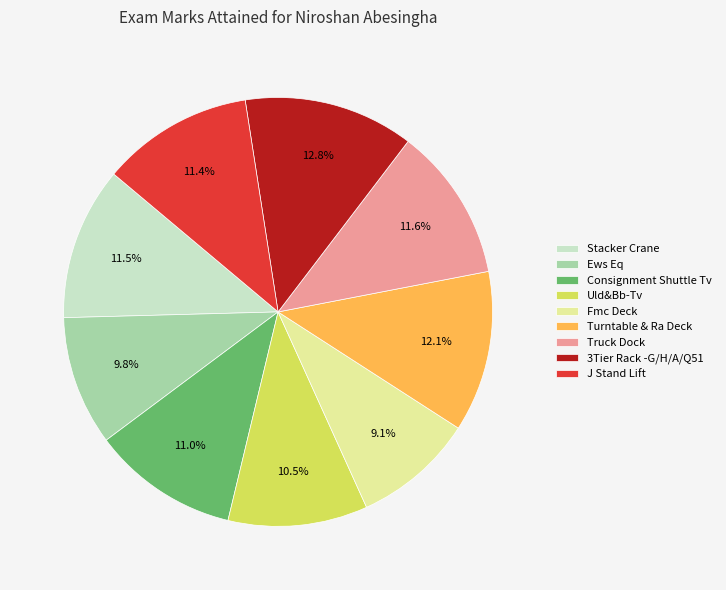

Is it true that 3Tier Rack -G/H/A/Q51 is 13% of the pie?

True